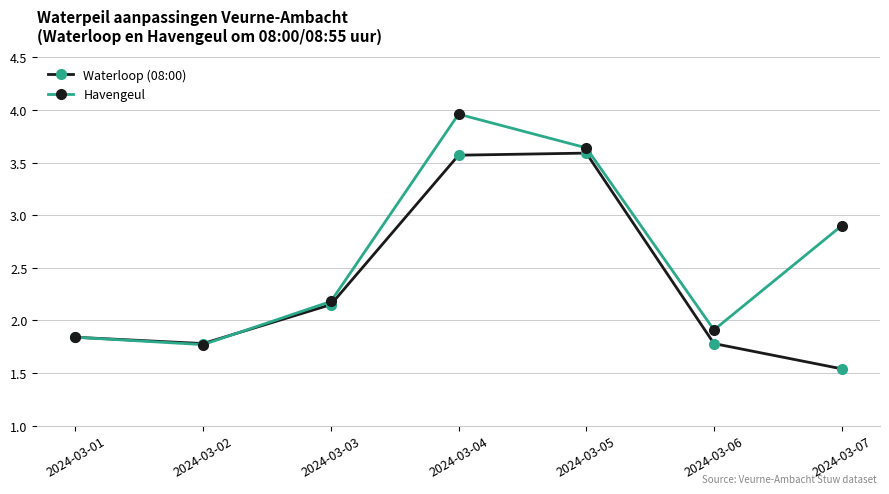

How many interior local valleys does the Havengeul series have?

2